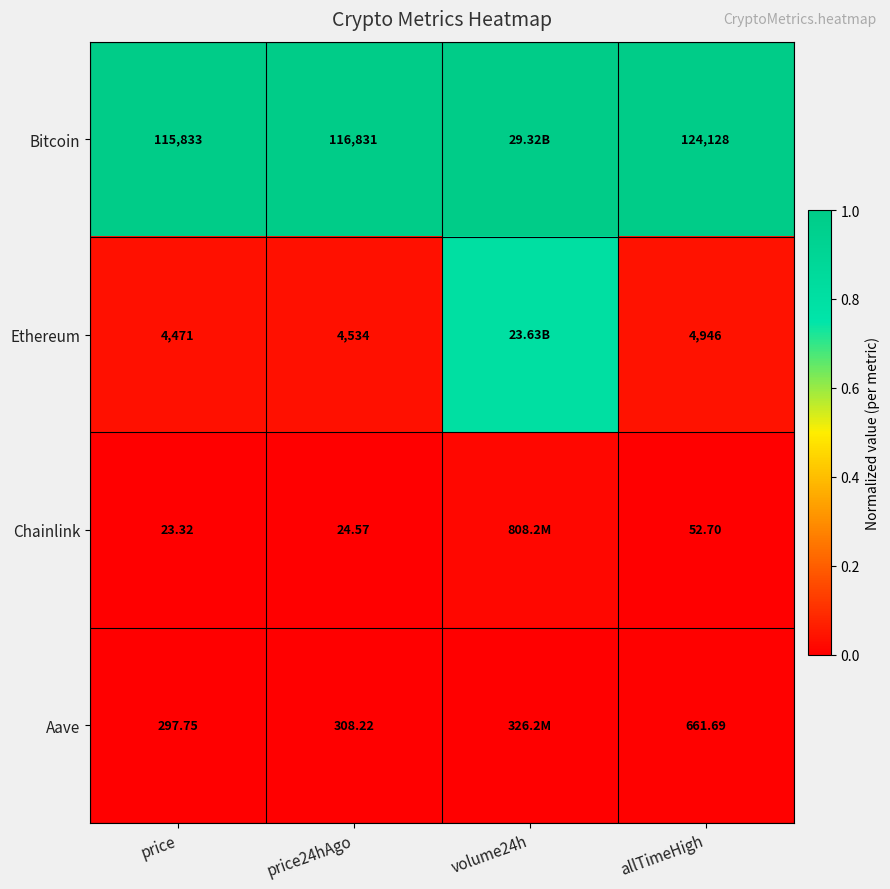

At allTimeHigh, list the series in order from smallest to largest.

Chainlink, Aave, Ethereum, Bitcoin